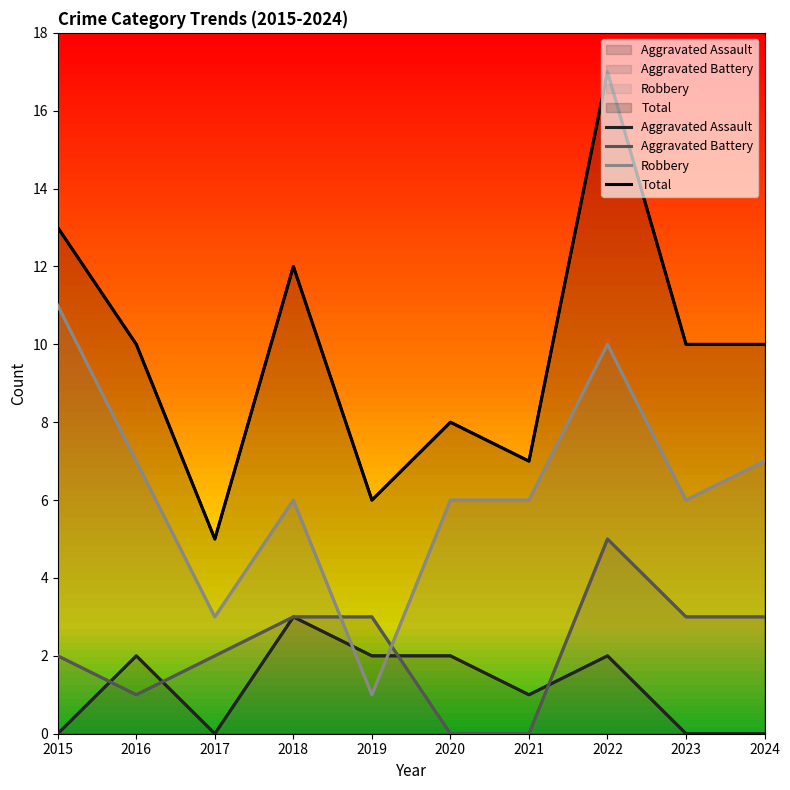

Rank the categories by Aggravated Assault value from highest to lowest.

2018, 2016, 2019, 2020, 2022, 2021, 2015, 2017, 2023, 2024